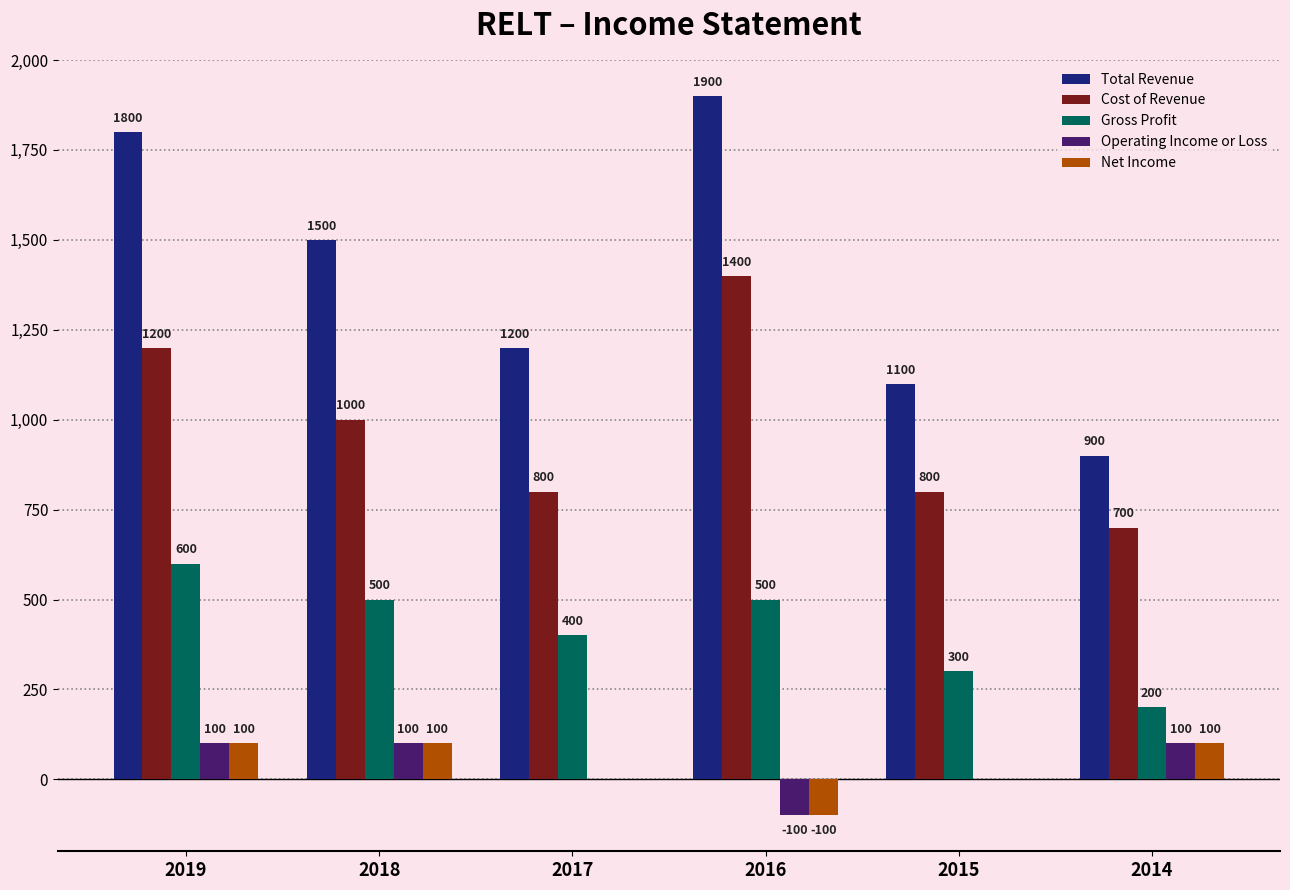

Which series has the largest total across all categories?

Total Revenue